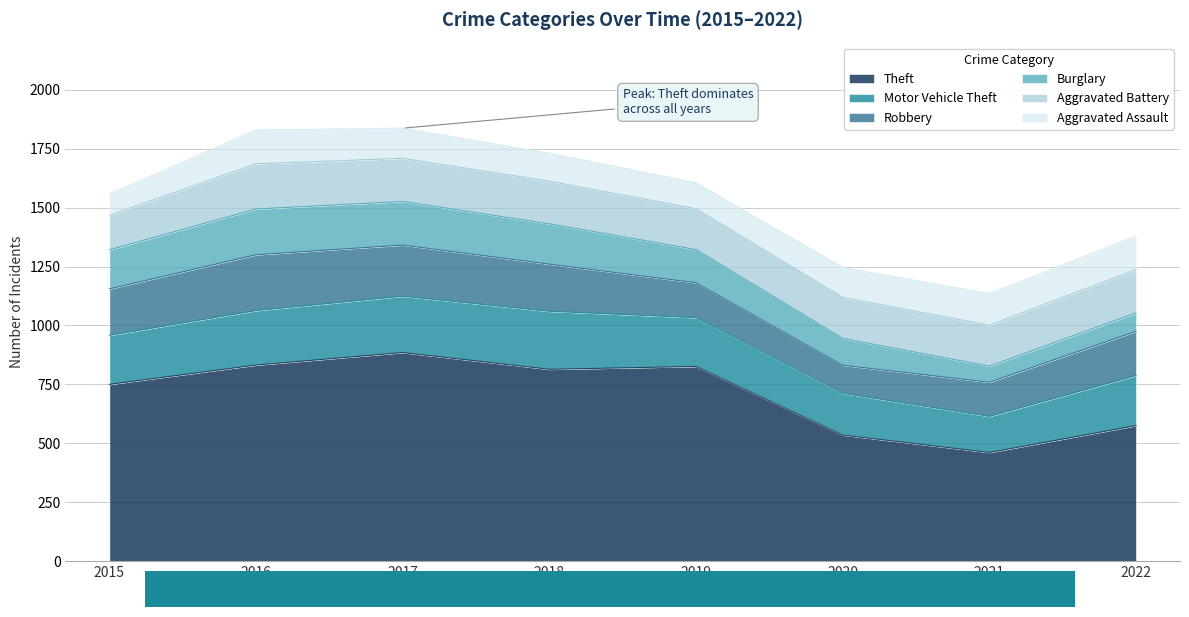

True or false: Motor Vehicle Theft has a value of 231 at 2016.

True